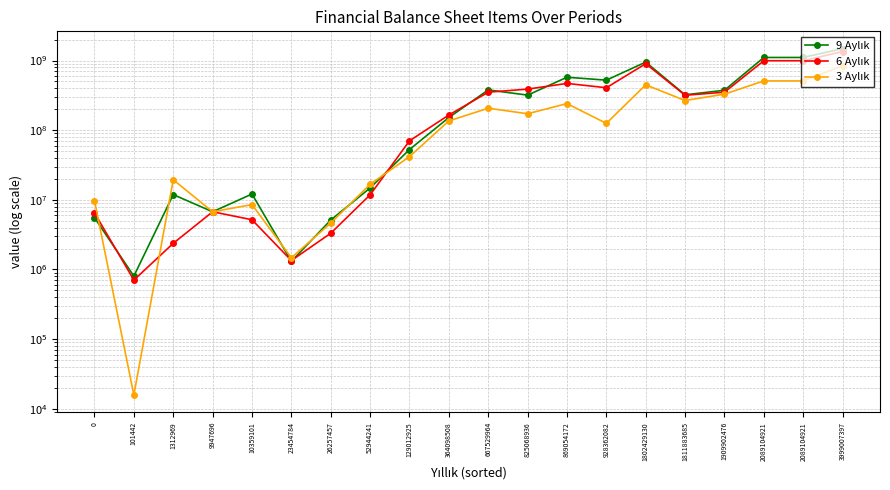

At which label does 9 Aylık first exceed 318284971?

667529964